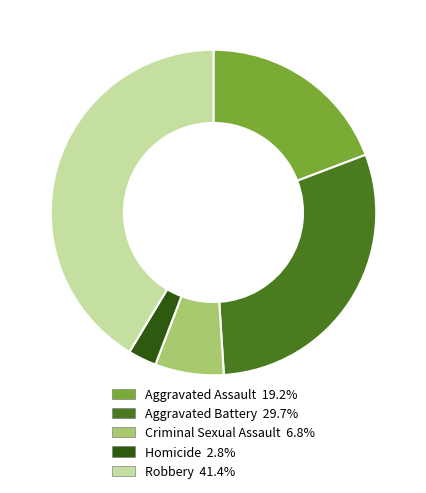

How many slices are in this pie chart?

5